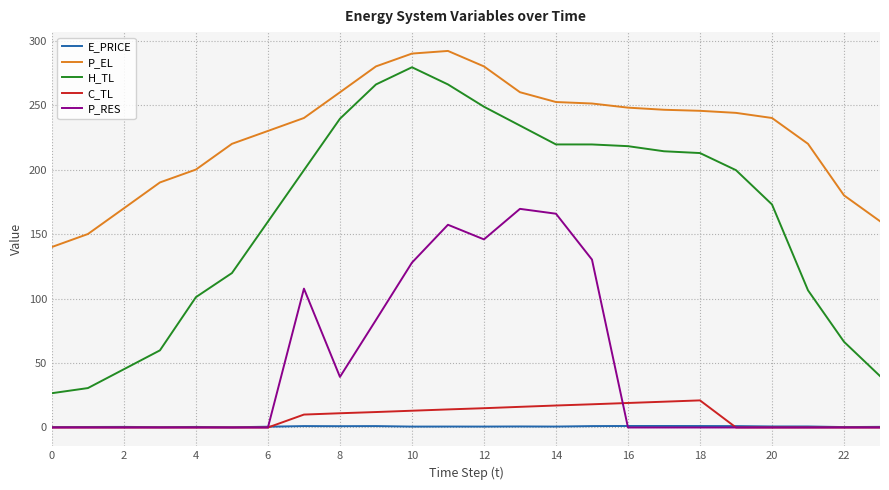

How many lines are shown in the chart?

5